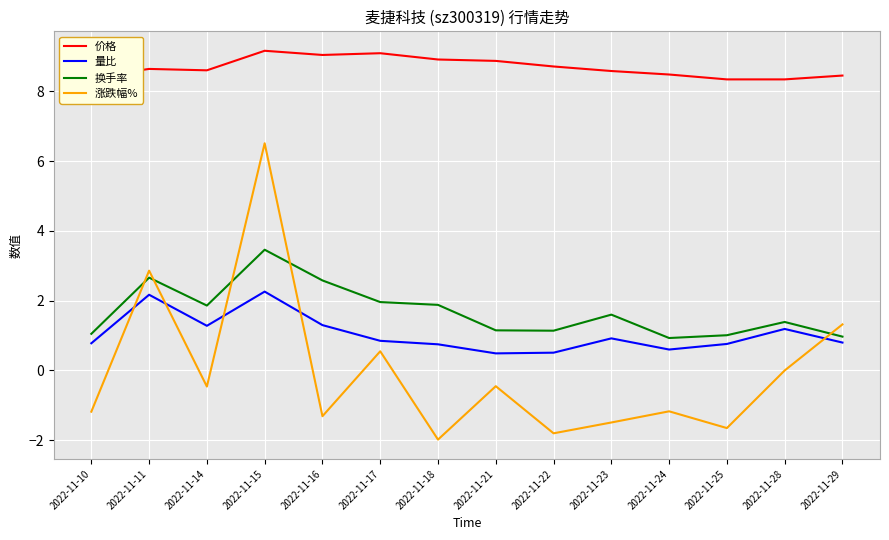

What is the greatest value displayed?

9.2